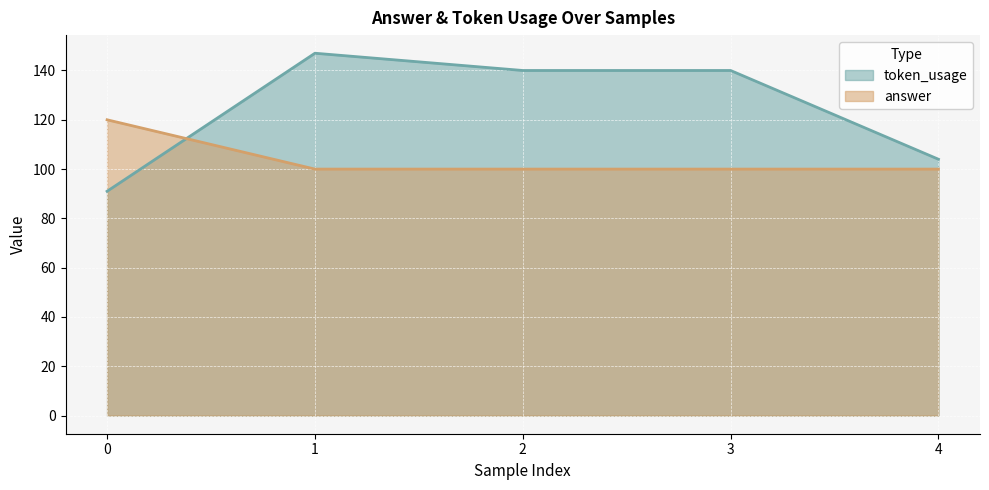

Count the number of data series in this chart.

2